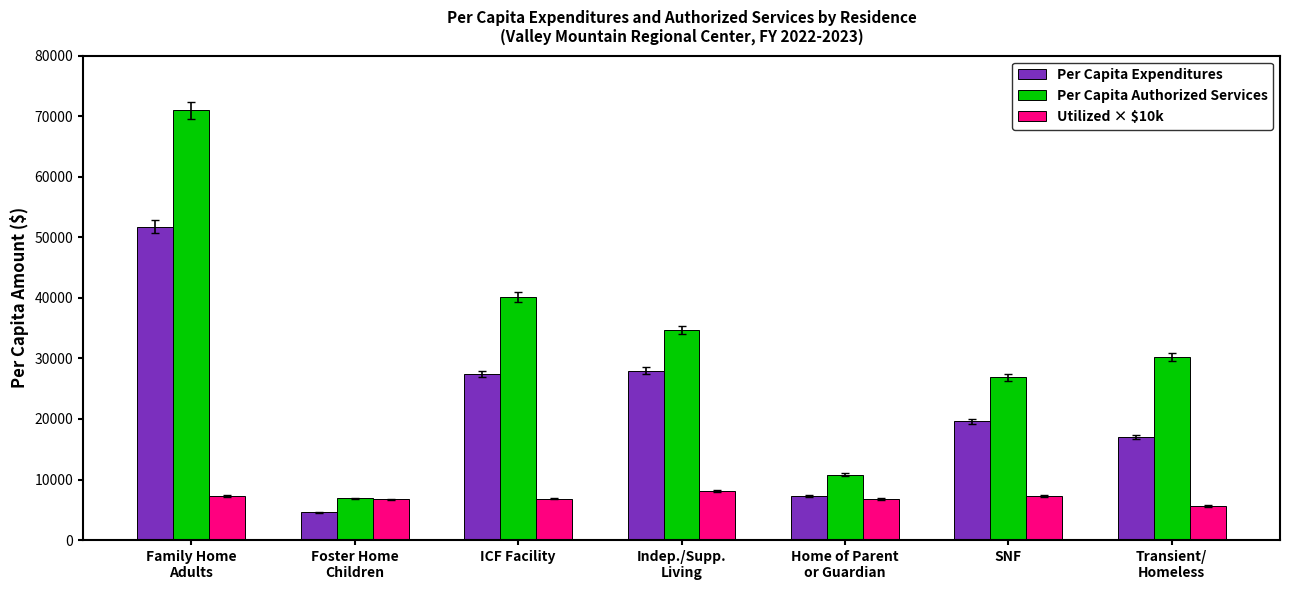

Is it true that Per Capita Authorized Services equals 34661.3 at Indep./Supp.
Living?

True